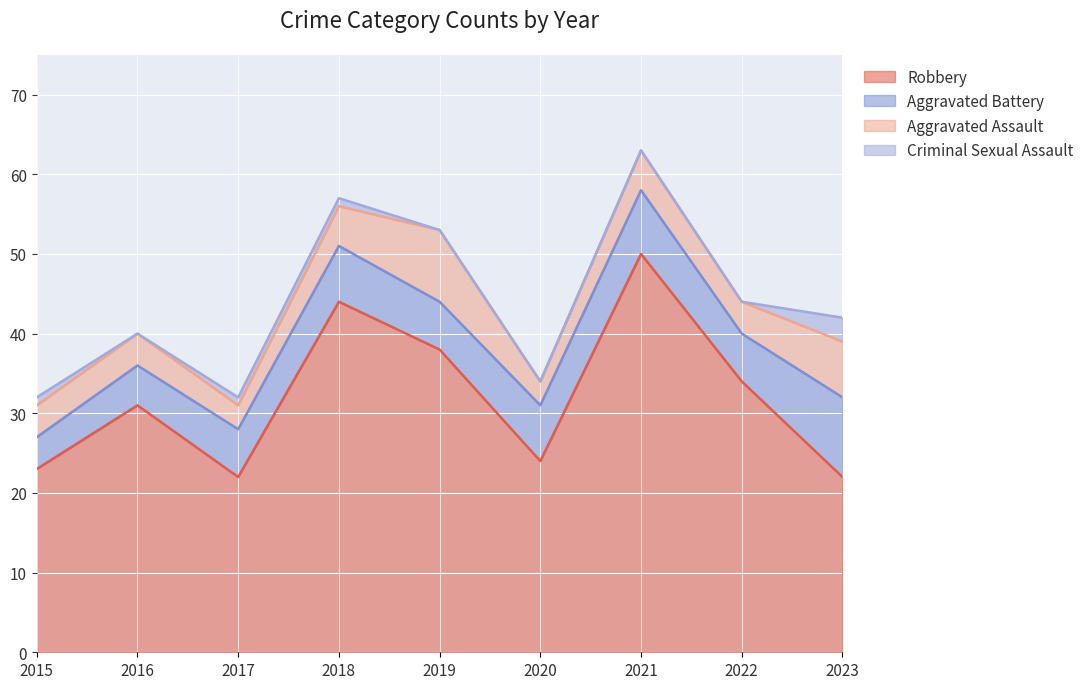

What is the difference between the maximum and minimum values in the Aggravated Assault series?

6